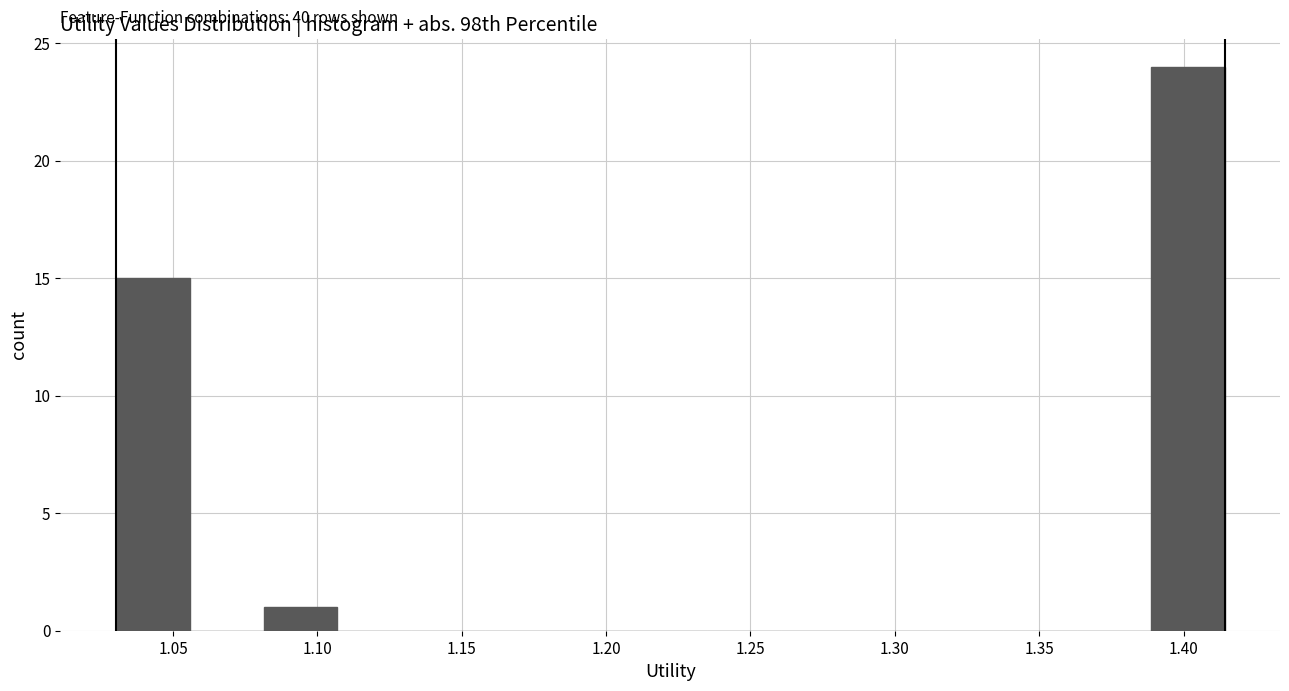

Over which range of the x-axis is the bar tallest?

1.390 to 1.415